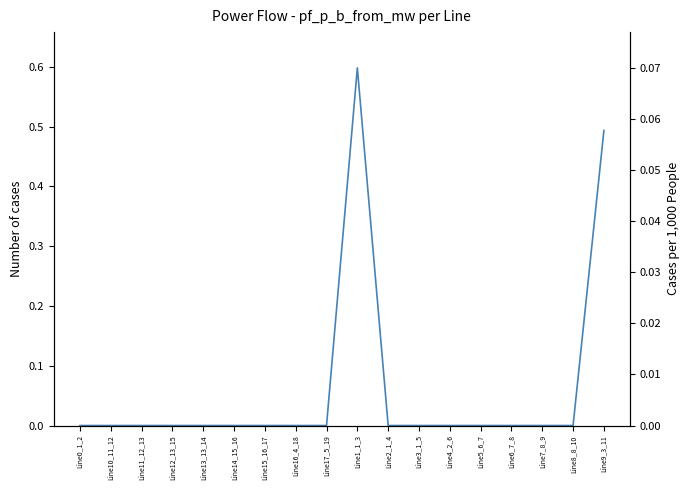

How many points are lower than both their immediate neighbors (excluding endpoints)?

1